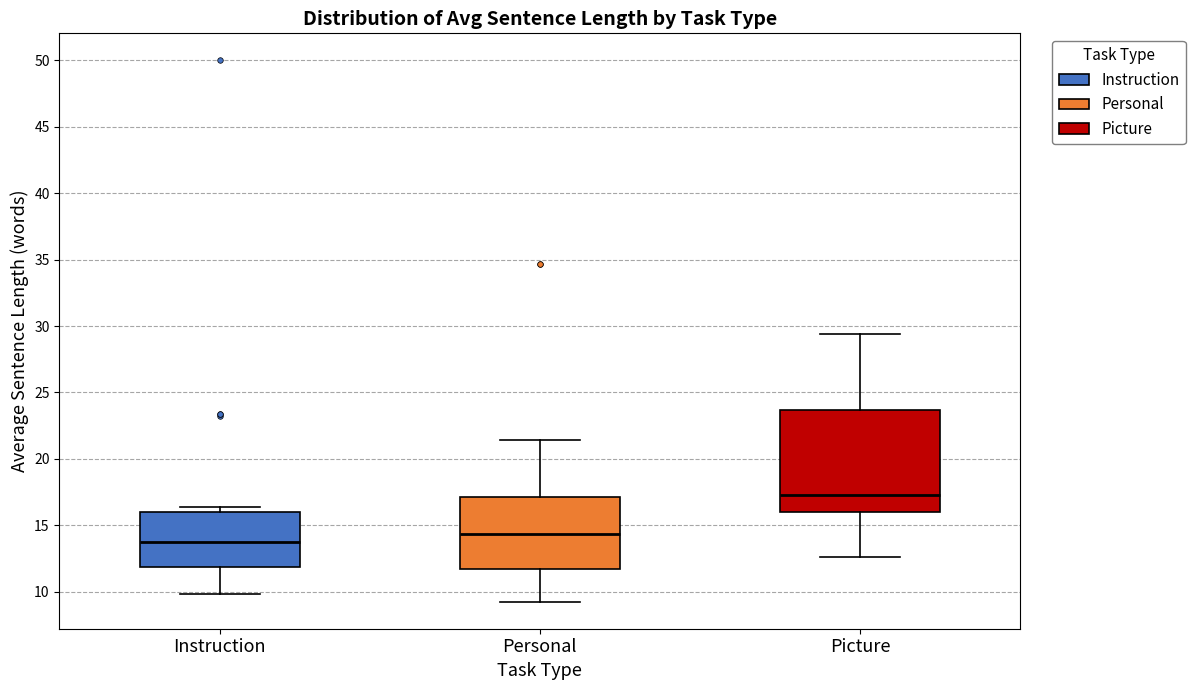

Reading left to right, read every box against the y-axis: the position of its median line, the range the box covers, and the ends of its whiskers. The values are not printed on the chart, so give them approximately, as read against the axis.

Instruction: median 14.0, box 12.0 to 16.0, whiskers 10.0 to 16.5
Personal: median 14.5, box 11.5 to 17.0, whiskers 9.5 to 21.5
Picture: median 17.5, box 16.0 to 23.5, whiskers 12.5 to 29.5